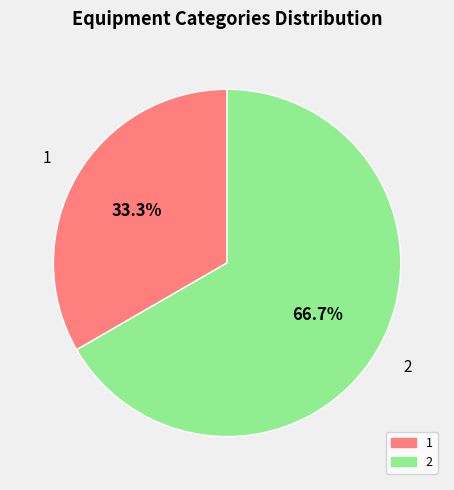

What is the ratio of the value at 2 to the value at 1?

2.0